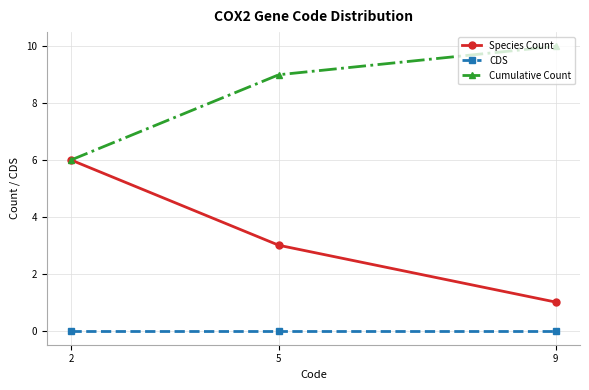

What is the total value across all series at 5?

12